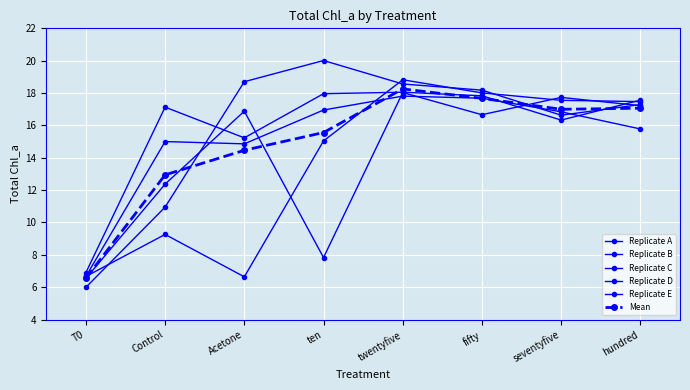

How many data points does each series have?

8